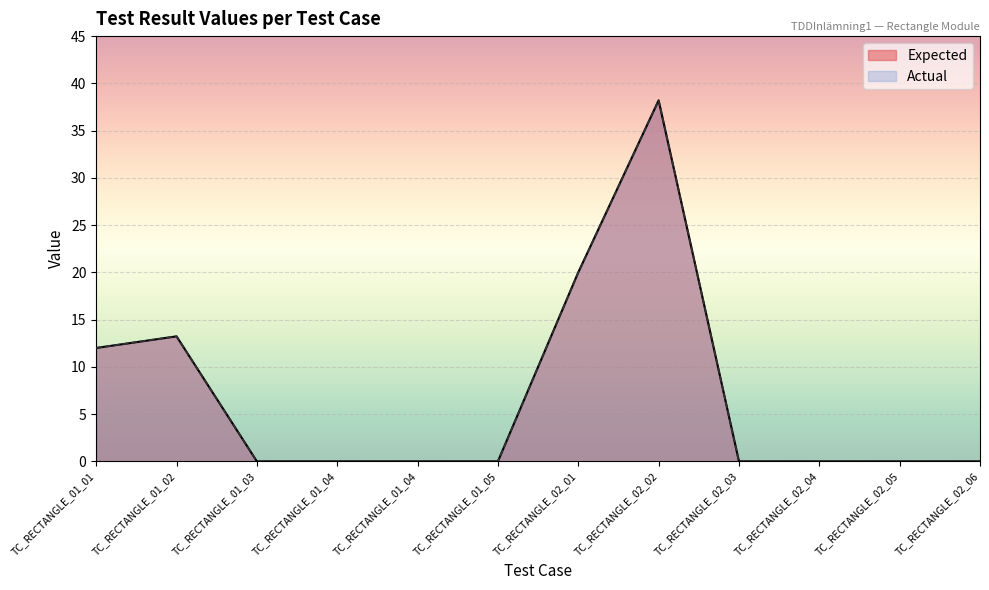

Rank the categories by Expected value from lowest to highest.

TC_RECTANGLE_01_03, TC_RECTANGLE_01_04, TC_RECTANGLE_01_04, TC_RECTANGLE_01_05, TC_RECTANGLE_02_03, TC_RECTANGLE_02_04, TC_RECTANGLE_02_05, TC_RECTANGLE_02_06, TC_RECTANGLE_01_01, TC_RECTANGLE_01_02, TC_RECTANGLE_02_01, TC_RECTANGLE_02_02